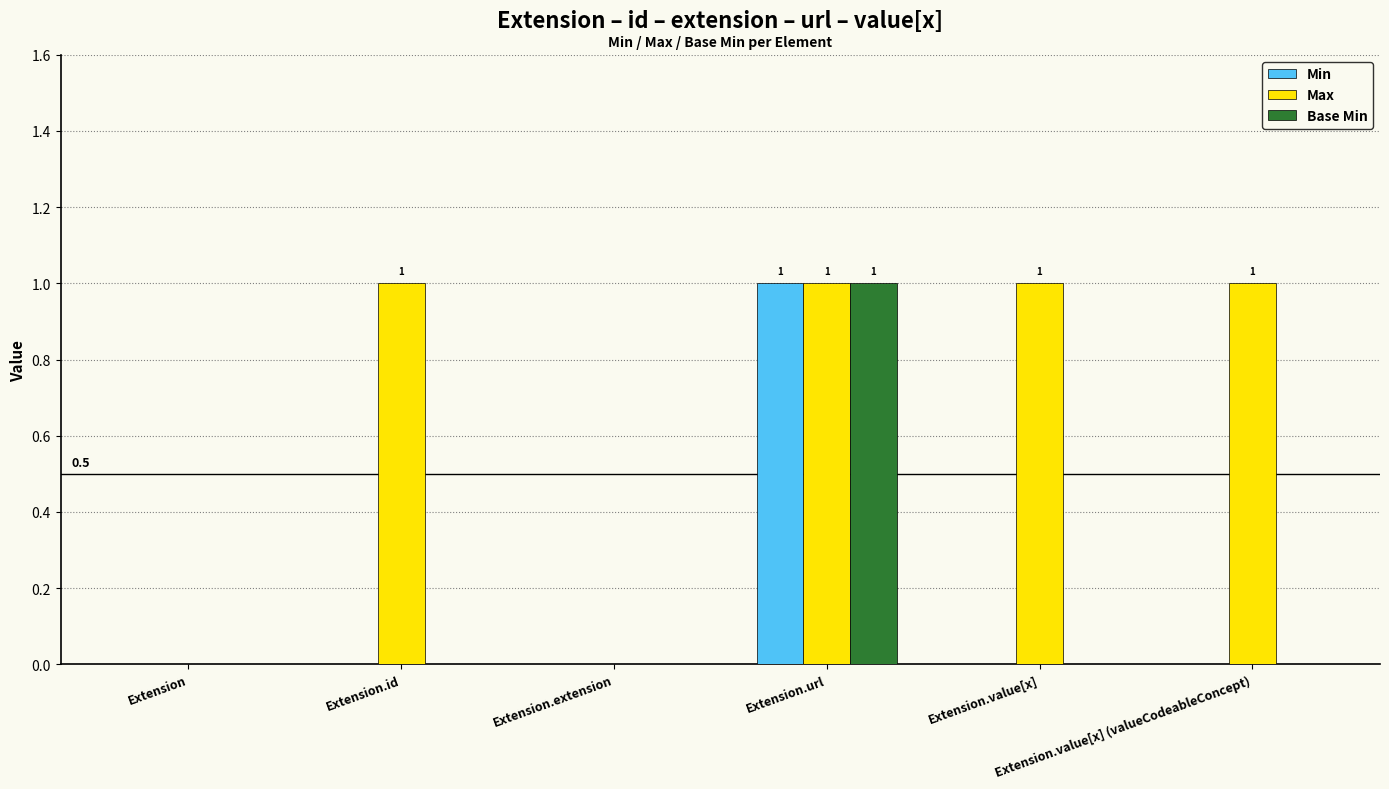

How many categories are shown in the chart?

6